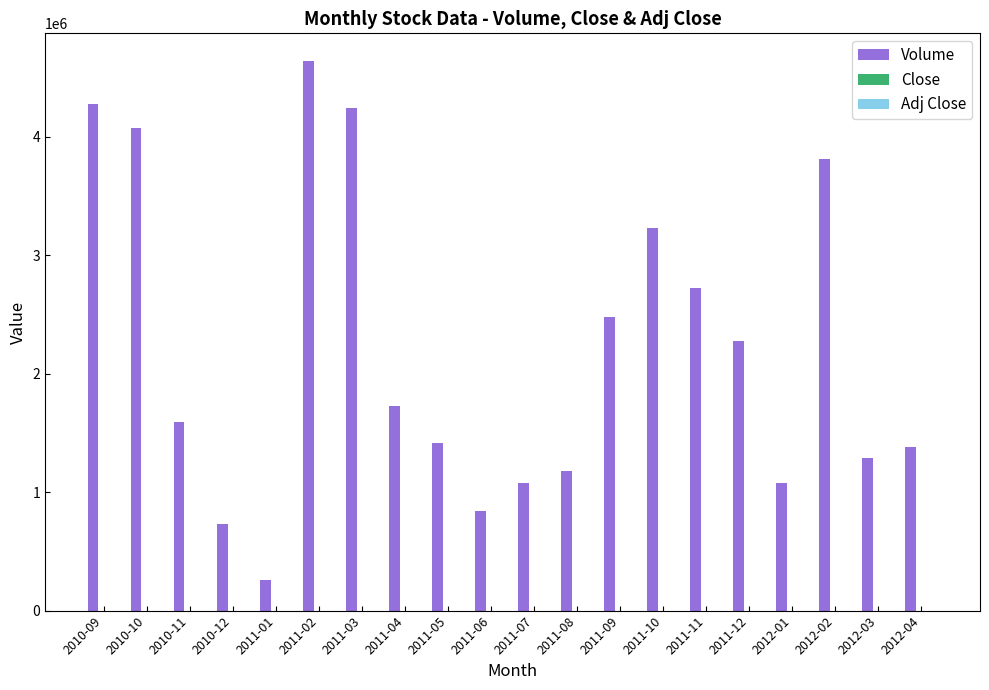

At which category is the sum across all series the highest?

2011-02